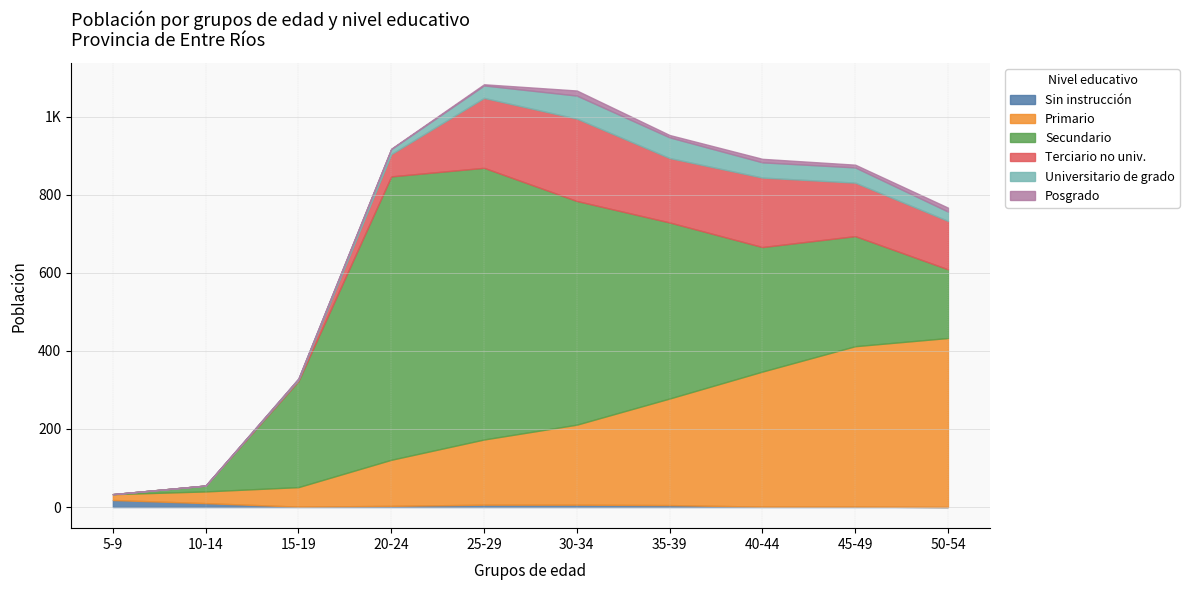

What are all the series names shown in the legend?

Sin instrucción, Primario, Secundario, Terciario no univ., Universitario de grado, Posgrado